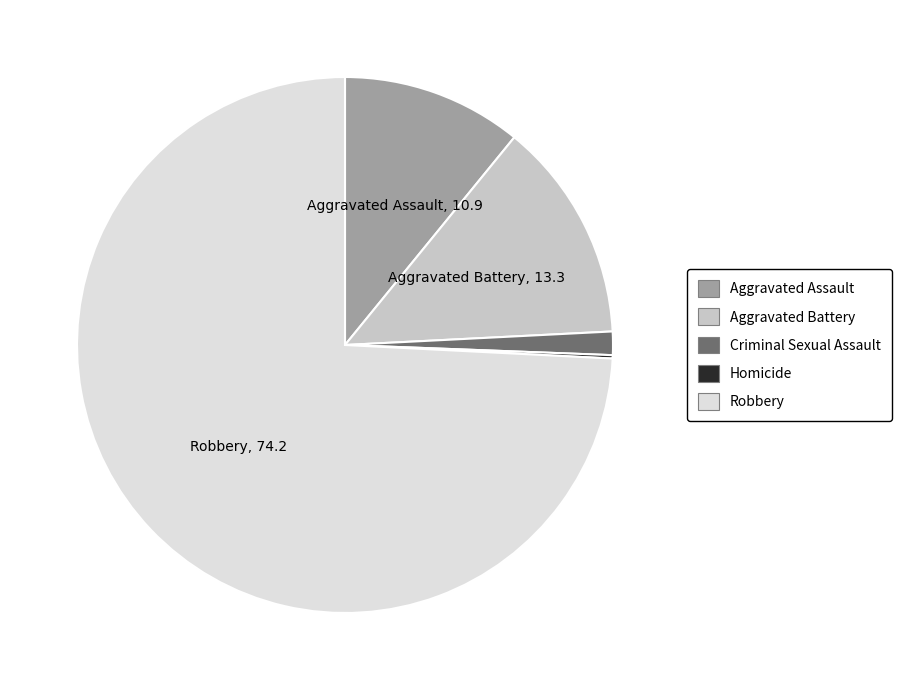

Which has a higher value, Aggravated Assault or Criminal Sexual Assault?

Aggravated Assault